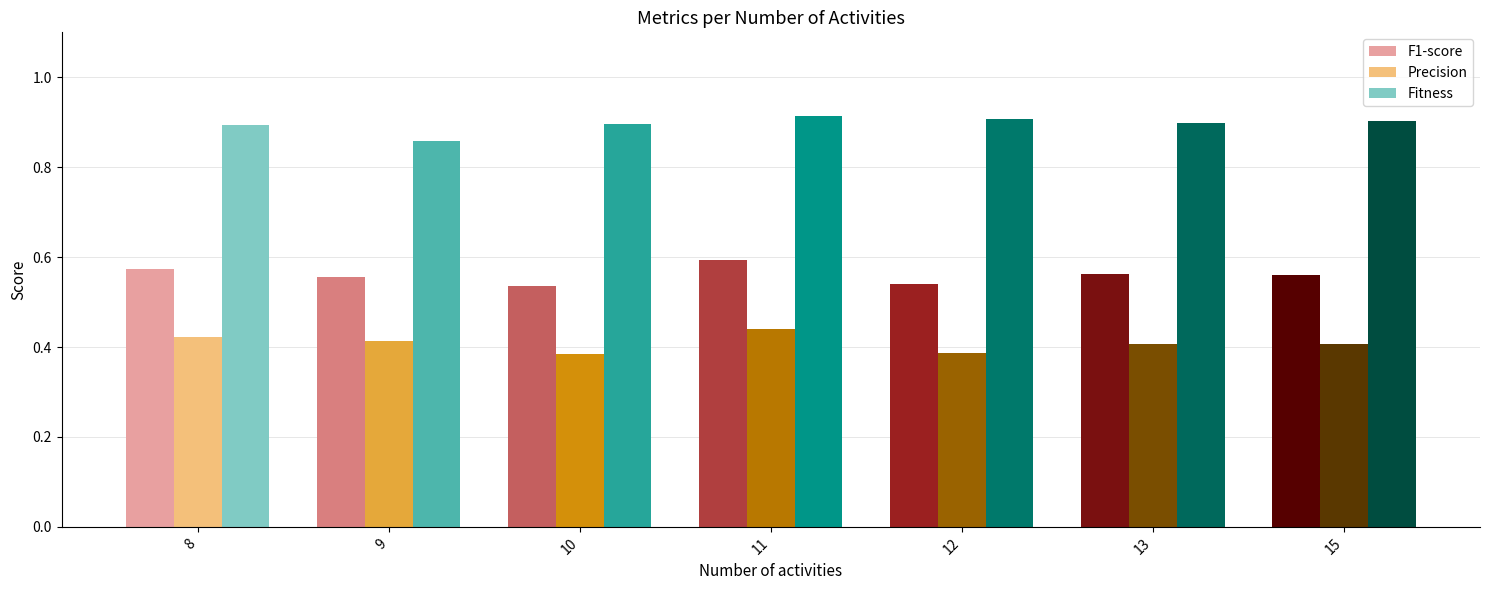

Count the number of categories in the chart.

7